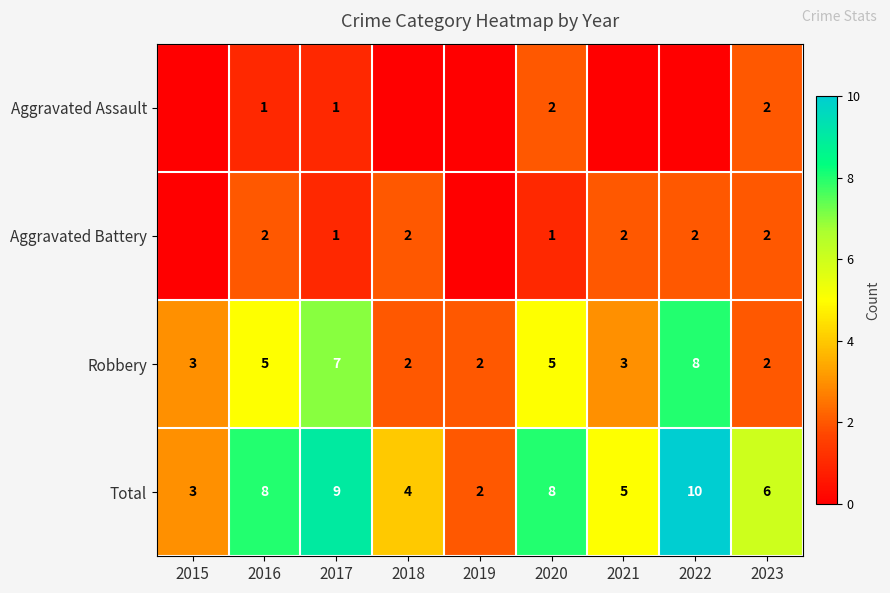

Is the value of Total at 2017 greater than the value of Robbery at 2016?

Yes